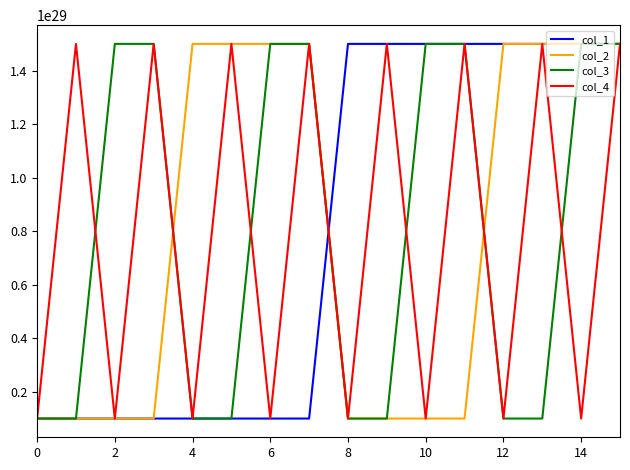

What are all the series names shown in the legend?

col_1, col_2, col_3, col_4